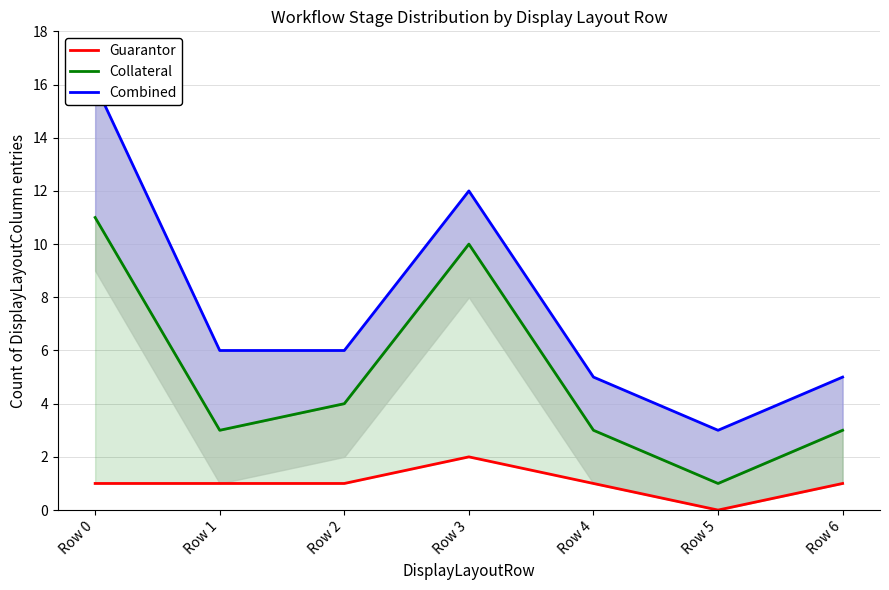

Reading right to left, extract all data points from this chart.

Guarantor: Row 6=1	Row 5=0	Row 4=1	Row 3=2	Row 2=1	Row 1=1	Row 0=1
Collateral: Row 6=3	Row 5=1	Row 4=3	Row 3=10	Row 2=4	Row 1=3	Row 0=11
Combined: Row 6=5	Row 5=3	Row 4=5	Row 3=12	Row 2=6	Row 1=6	Row 0=16